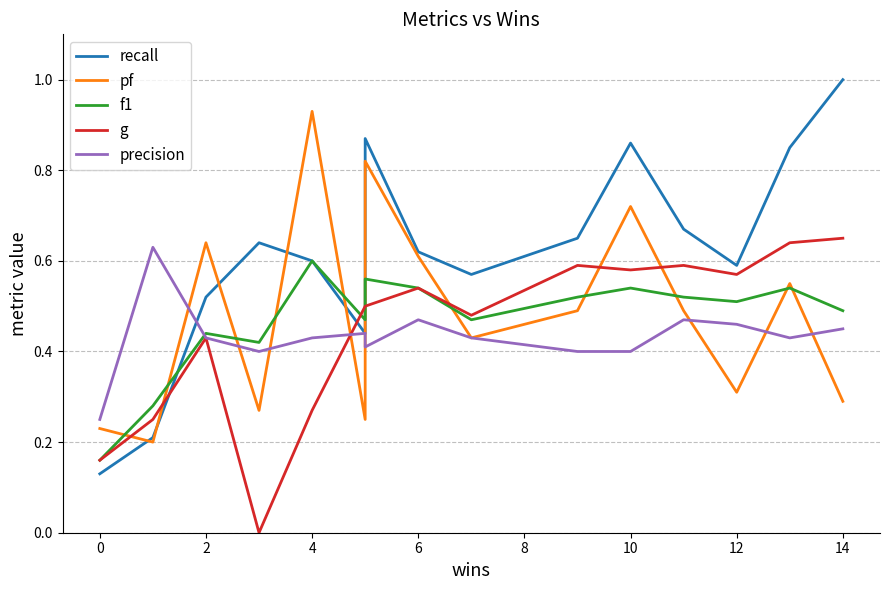

Count the number of categories in the chart.

15